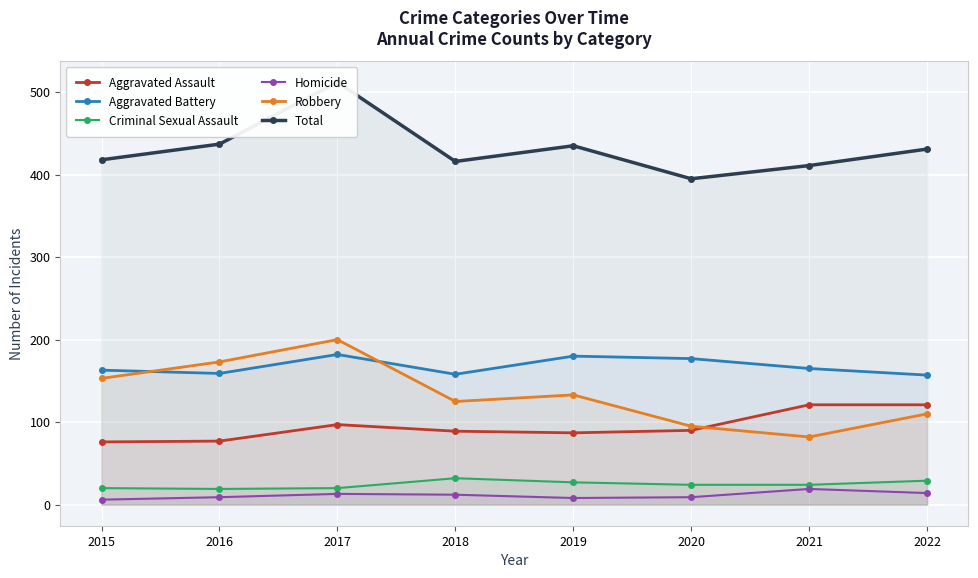

Reading left to right, what are all the values shown in this chart?

Aggravated Assault: 76	77	97	89	87	90	121	121
Aggravated Battery: 163	159	182	158	180	177	165	157
Criminal Sexual Assault: 20	19	20	32	27	24	24	29
Homicide: 6	9	13	12	8	9	19	14
Robbery: 153	173	200	125	133	95	82	110
Total: 418	437	512	416	435	395	411	431